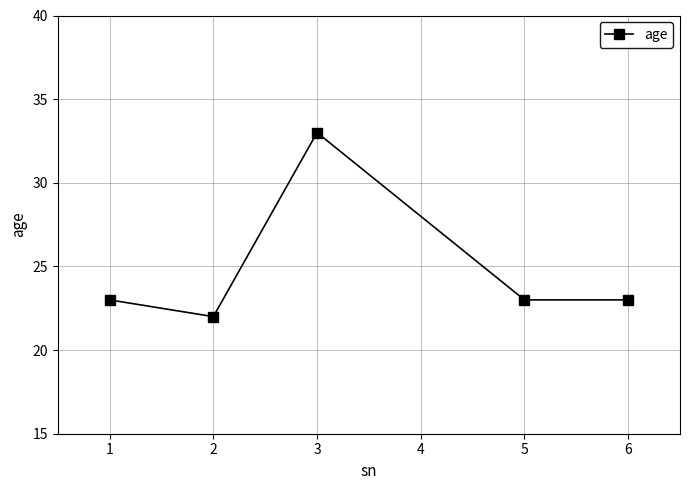

What is the change in value from 1 to 2?

-1